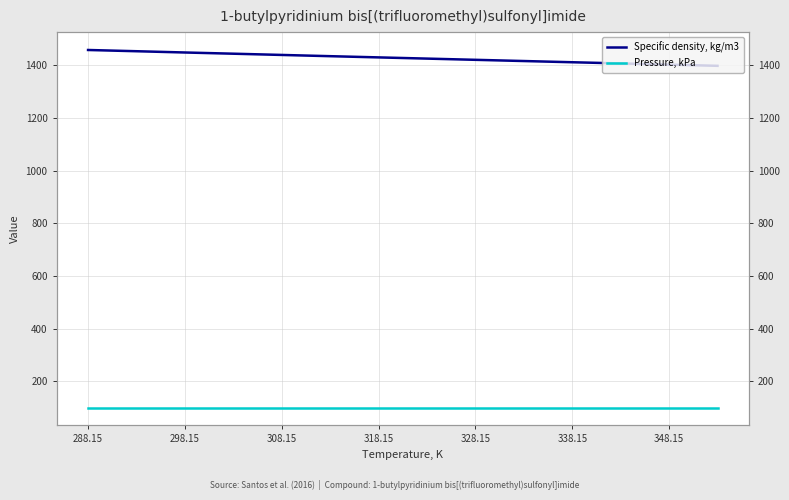

What is the sum of the Specific density, kg/m3 values at 328.15 and 348.15?

2822.6